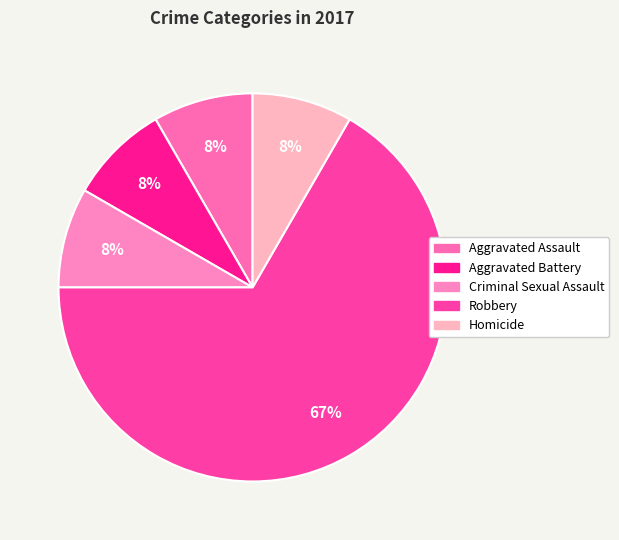

Rank the categories by value from highest to lowest.

Robbery, Aggravated Assault, Aggravated Battery, Criminal Sexual Assault, Homicide